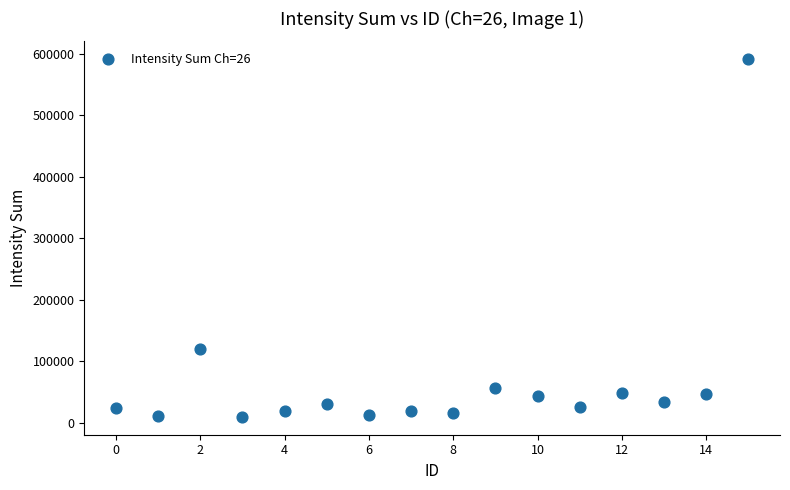

What Y value in the scatter plot is closest to 300388?

119424